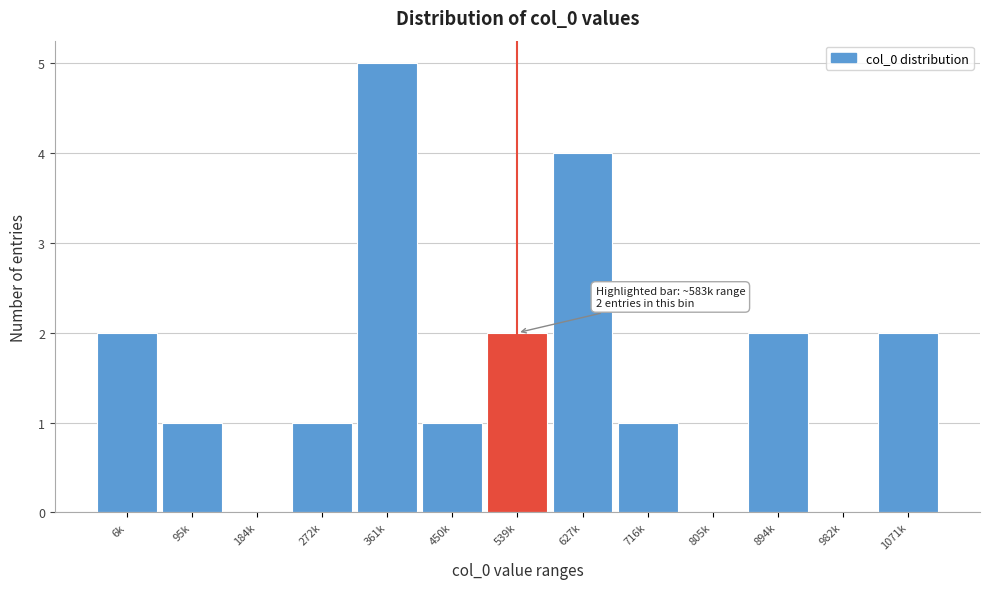

Reading left to right, transcribe all the data shown in this chart.

6k=2	95k=1	184k=0	272k=1	361k=5	450k=1	539k=2	627k=4	716k=1	805k=0	894k=2	982k=0	1071k=2